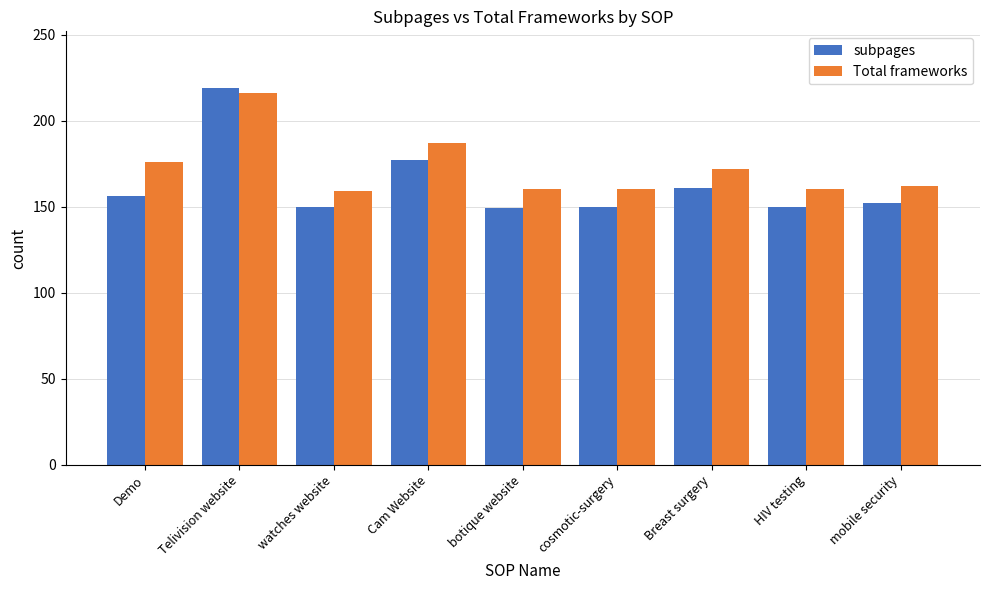

How many groups of bars are there?

9